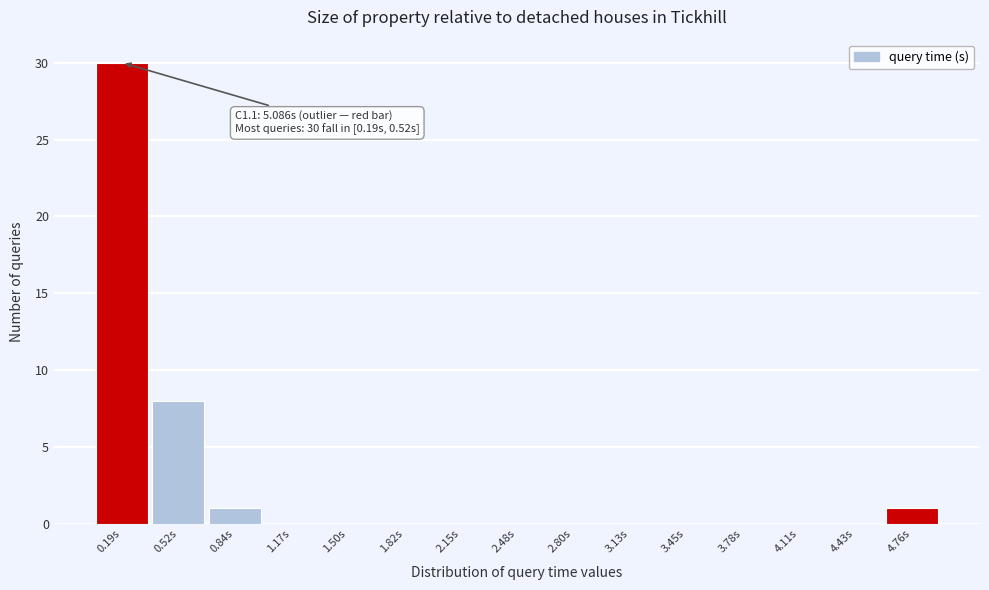

Reading left to right, transcribe all the data shown in this chart.

0.19s=30	0.52s=8	0.84s=1	1.17s=0	1.50s=0	1.82s=0	2.15s=0	2.48s=0	2.80s=0	3.13s=0	3.45s=0	3.78s=0	4.11s=0	4.43s=0	4.76s=1